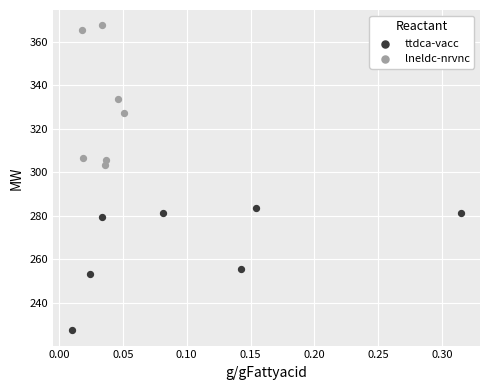

Which series contains the highest Y value?

lneldc-nrvnc